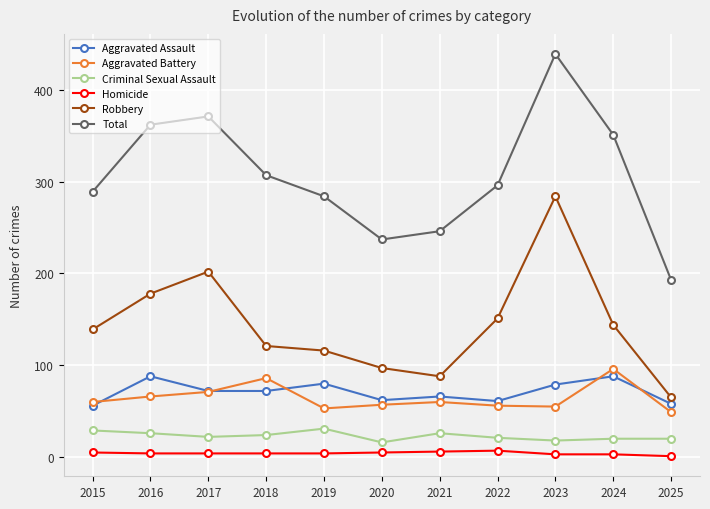

The value of Total at 2025 is 288. True or false?

False